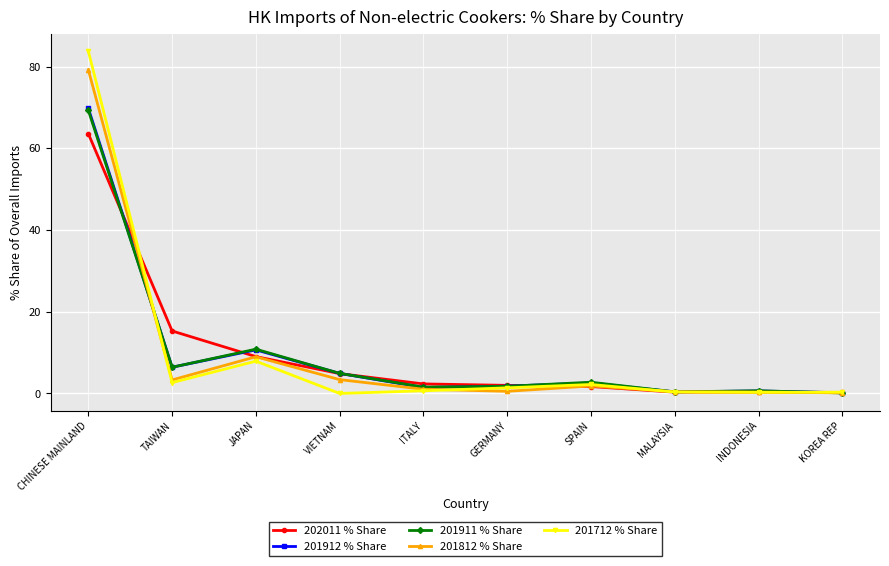

Count the number of data series in this chart.

5